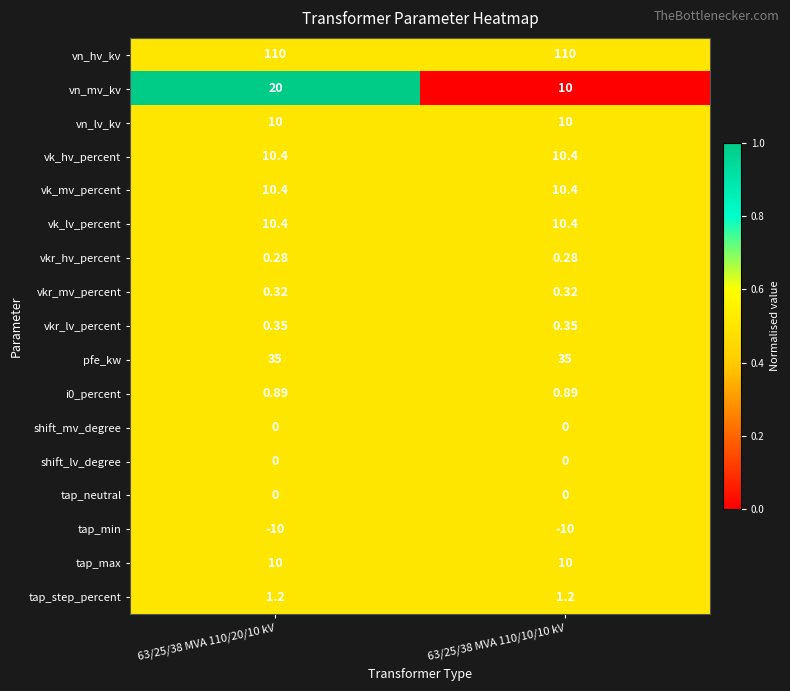

Which series has the largest range (max minus min)?

vn_mv_kv